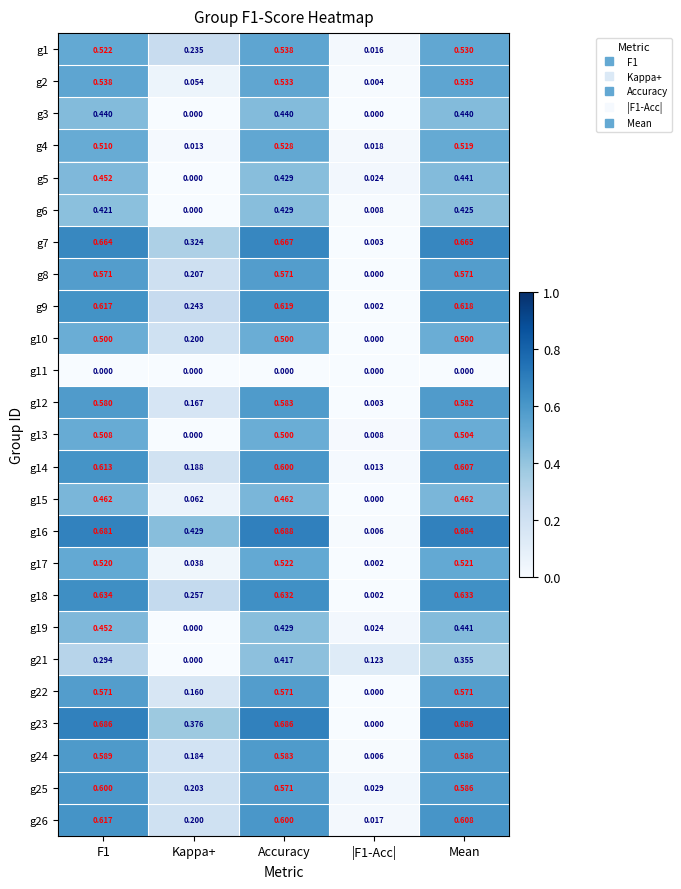

Which series changed the most between |F1-Acc| and Mean?

g23